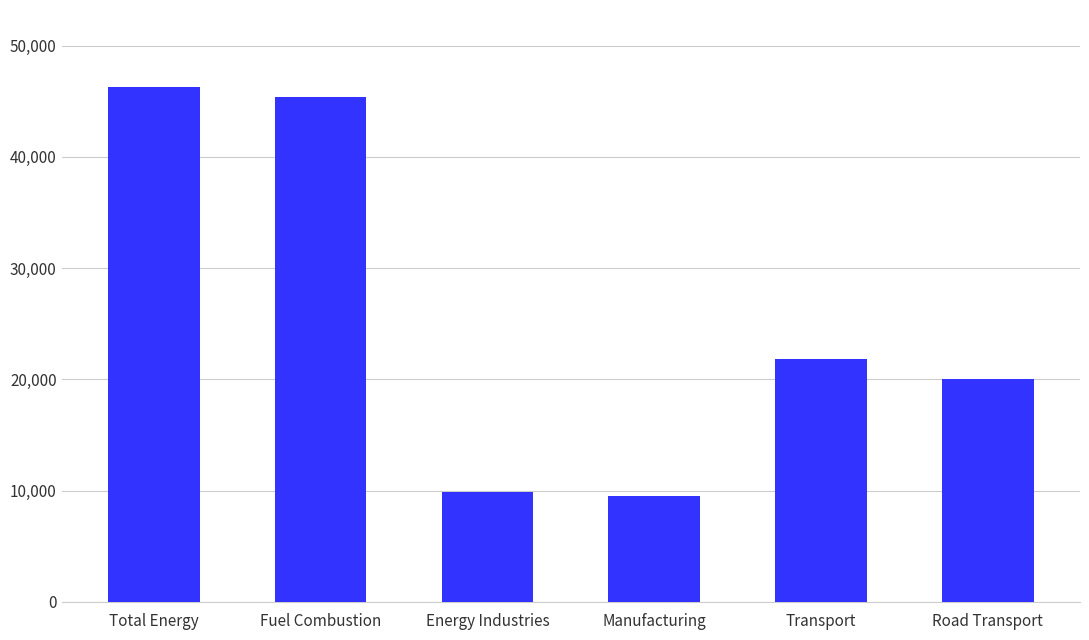

Reading left to right, extract all data points from this chart.

Total Energy=46270.0	Fuel Combustion=45422.0	Energy Industries=9920.1	Manufacturing=9539.8	Transport=21831.5	Road Transport=20079.9